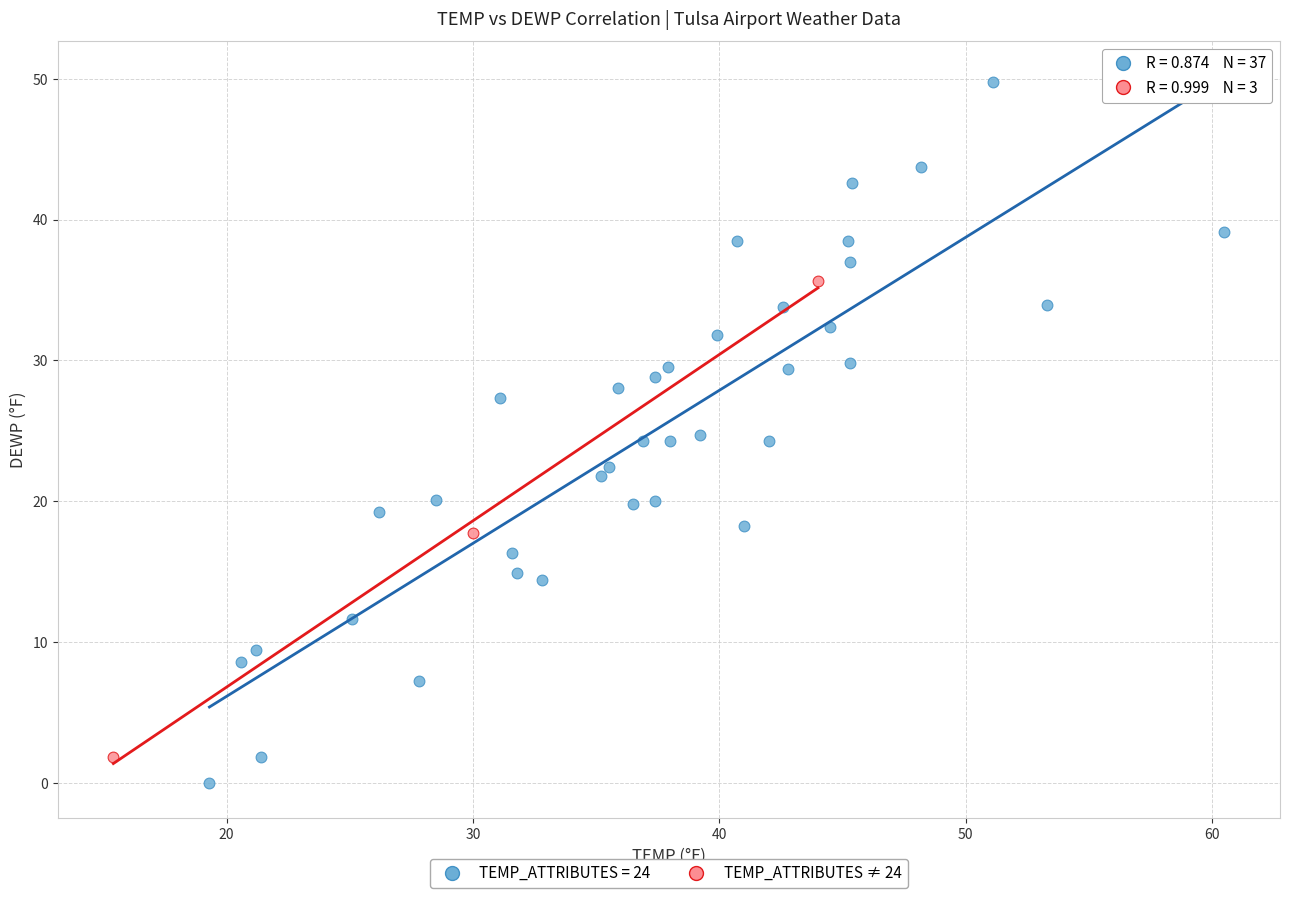

Which series contains the highest Y value?

TEMP_ATTRIBUTES = 24